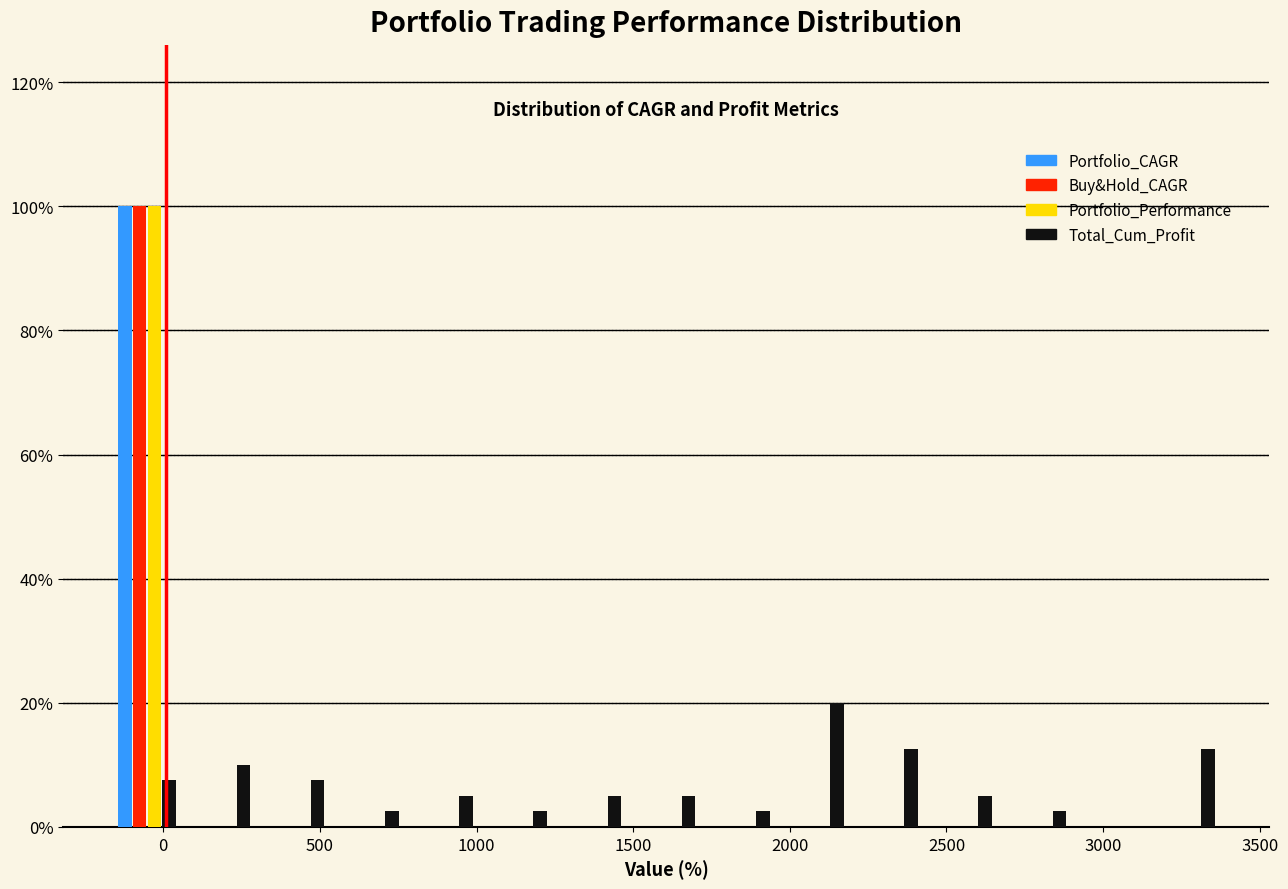

Reading left to right, list every range on the x-axis with the height of the bar of each series over it. Neither the bar edges nor the heights are printed on the chart, so give them approximately, as read against the axes.

-150 to 50: Portfolio_CAGR=100	Buy&Hold_CAGR=100	Portfolio_Performance=100	Total_Cum_Profit=8
50 to 300: Portfolio_CAGR=0	Buy&Hold_CAGR=0	Portfolio_Performance=0	Total_Cum_Profit=10
300 to 550: Portfolio_CAGR=0	Buy&Hold_CAGR=0	Portfolio_Performance=0	Total_Cum_Profit=8
550 to 800: Portfolio_CAGR=0	Buy&Hold_CAGR=0	Portfolio_Performance=0	Total_Cum_Profit=2
800 to 1000: Portfolio_CAGR=0	Buy&Hold_CAGR=0	Portfolio_Performance=0	Total_Cum_Profit=6
1000 to 1250: Portfolio_CAGR=0	Buy&Hold_CAGR=0	Portfolio_Performance=0	Total_Cum_Profit=2
1250 to 1500: Portfolio_CAGR=0	Buy&Hold_CAGR=0	Portfolio_Performance=0	Total_Cum_Profit=6
1500 to 1700: Portfolio_CAGR=0	Buy&Hold_CAGR=0	Portfolio_Performance=0	Total_Cum_Profit=6
1700 to 1950: Portfolio_CAGR=0	Buy&Hold_CAGR=0	Portfolio_Performance=0	Total_Cum_Profit=2
1950 to 2200: Portfolio_CAGR=0	Buy&Hold_CAGR=0	Portfolio_Performance=0	Total_Cum_Profit=20
2200 to 2450: Portfolio_CAGR=0	Buy&Hold_CAGR=0	Portfolio_Performance=0	Total_Cum_Profit=12
2450 to 2650: Portfolio_CAGR=0	Buy&Hold_CAGR=0	Portfolio_Performance=0	Total_Cum_Profit=6
2650 to 2900: Portfolio_CAGR=0	Buy&Hold_CAGR=0	Portfolio_Performance=0	Total_Cum_Profit=2
2900 to 3150: Portfolio_CAGR=0	Buy&Hold_CAGR=0	Portfolio_Performance=0	Total_Cum_Profit=0
3150 to 3400: Portfolio_CAGR=0	Buy&Hold_CAGR=0	Portfolio_Performance=0	Total_Cum_Profit=12